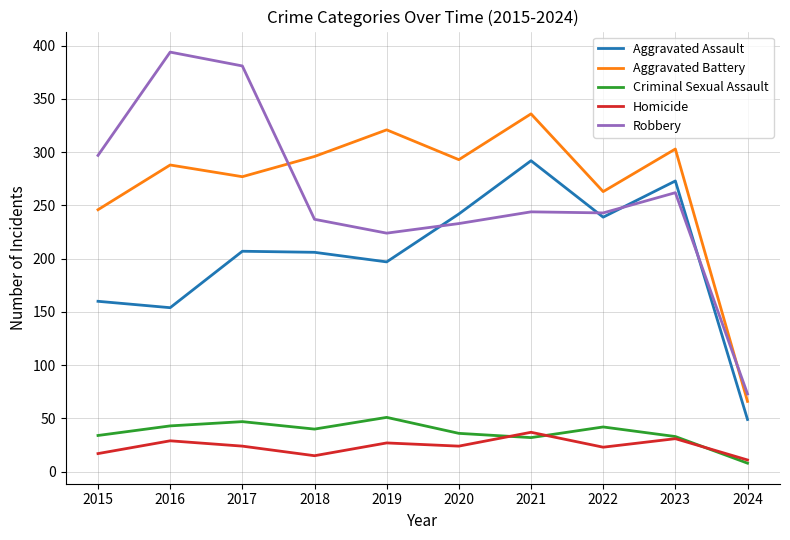

Rank the series at 2015 from lowest to highest value.

Homicide, Criminal Sexual Assault, Aggravated Assault, Aggravated Battery, Robbery